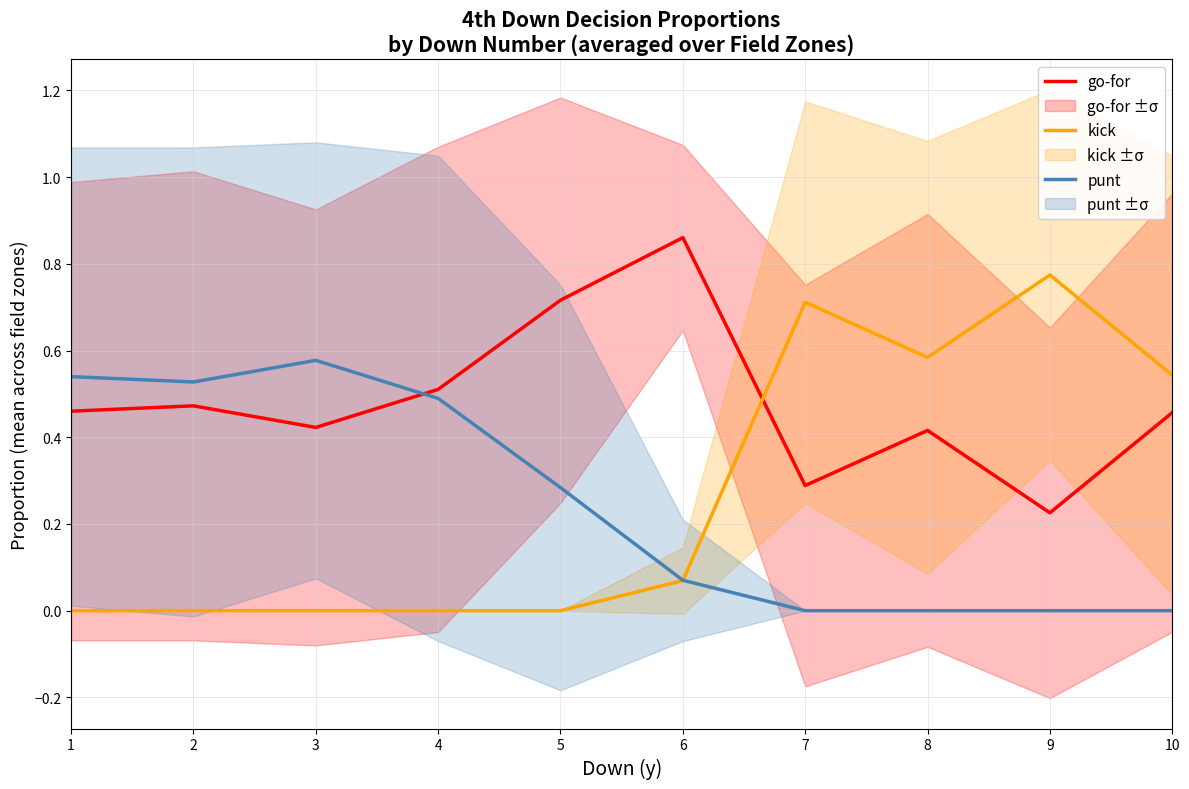

Which series changed the most between 2 and 3?

punt